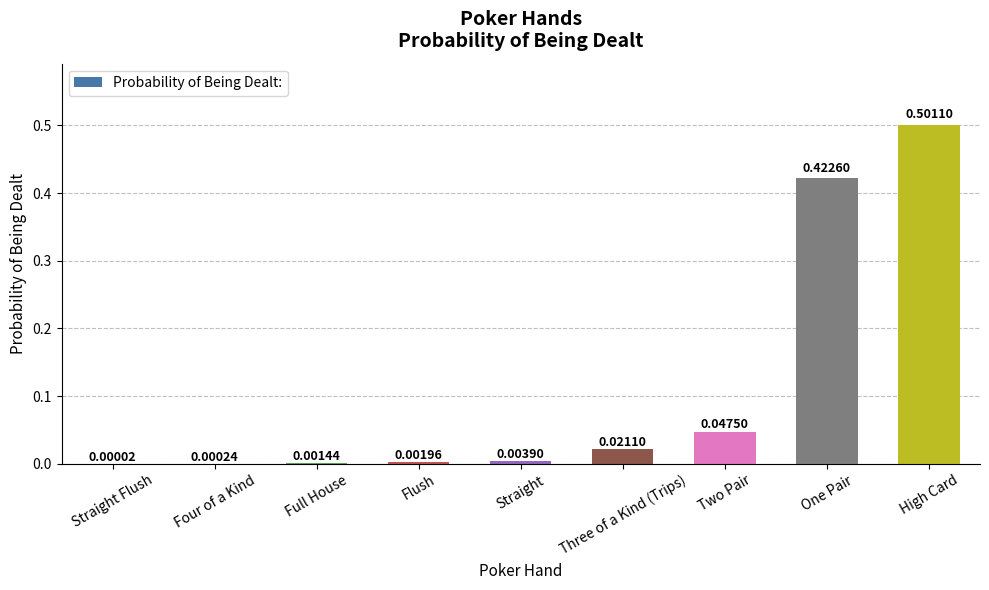

What is the maximum value shown in the chart?

0.5